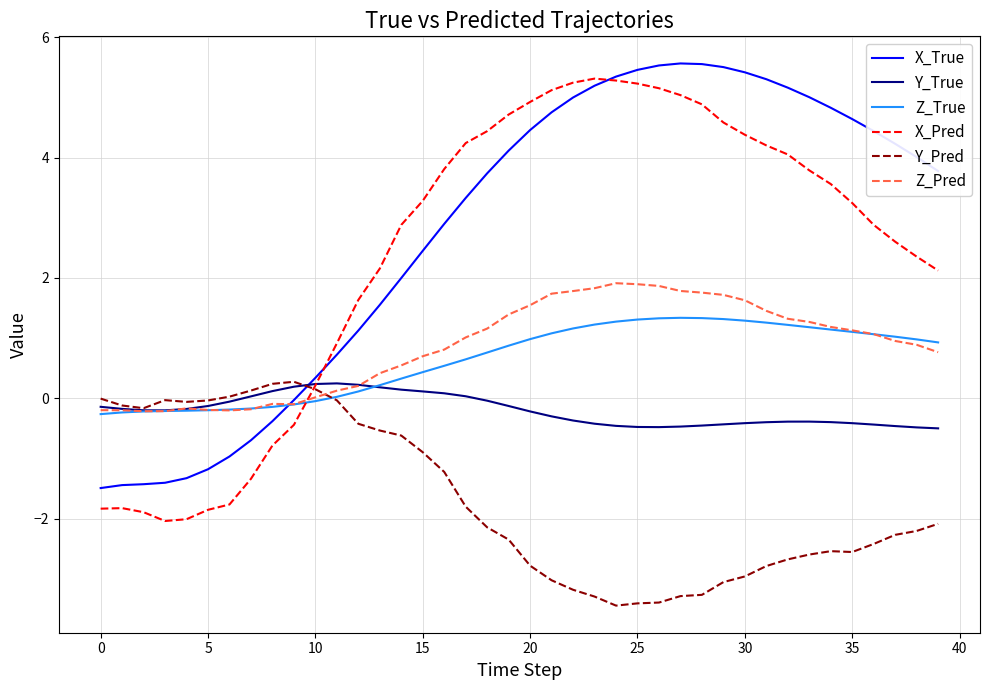

Which series has the widest spread of values?

X_Pred